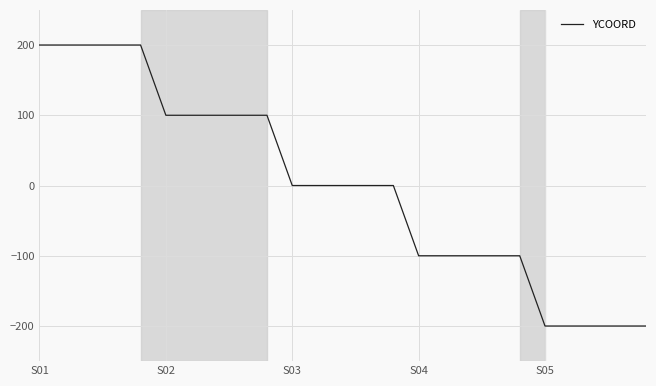

What is the minimum value shown in the chart?

-200